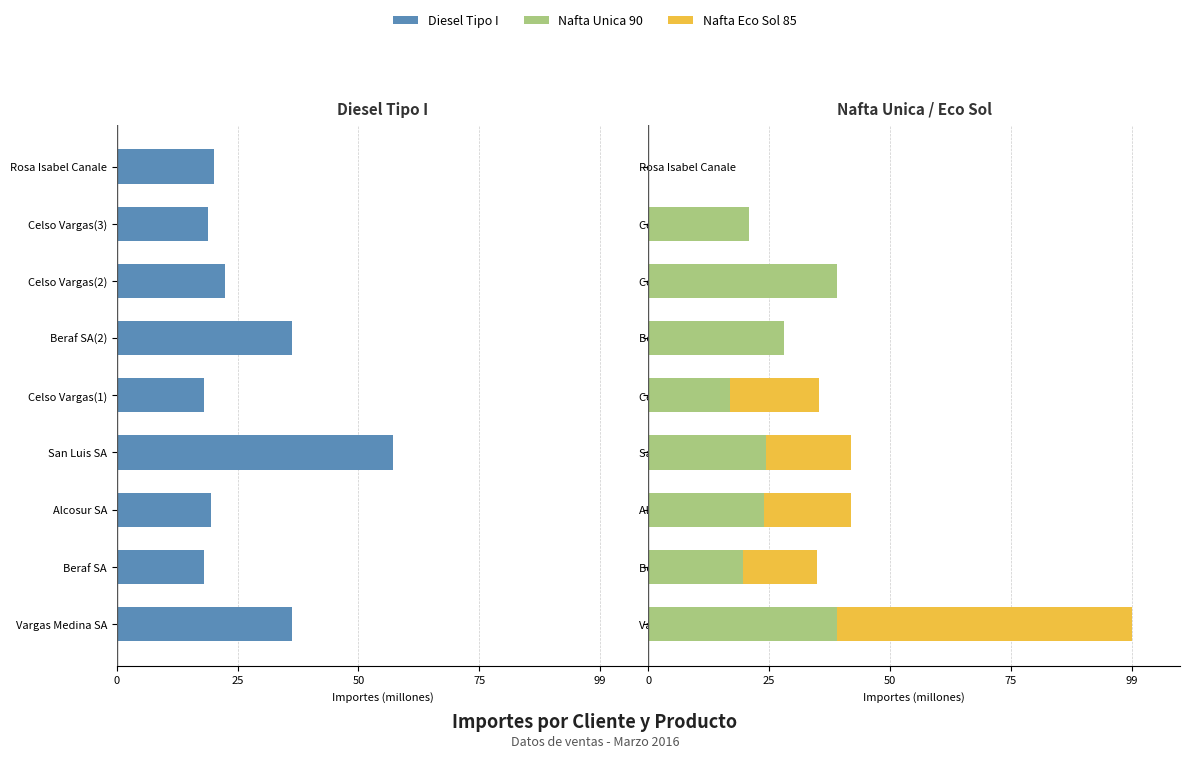

Count the number of categories in the chart.

9